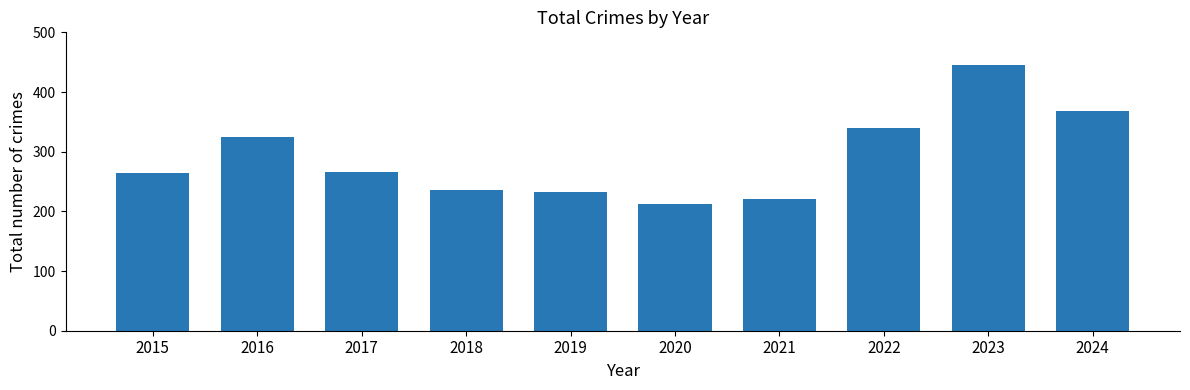

What is the value of the 9th bar from the left?

446